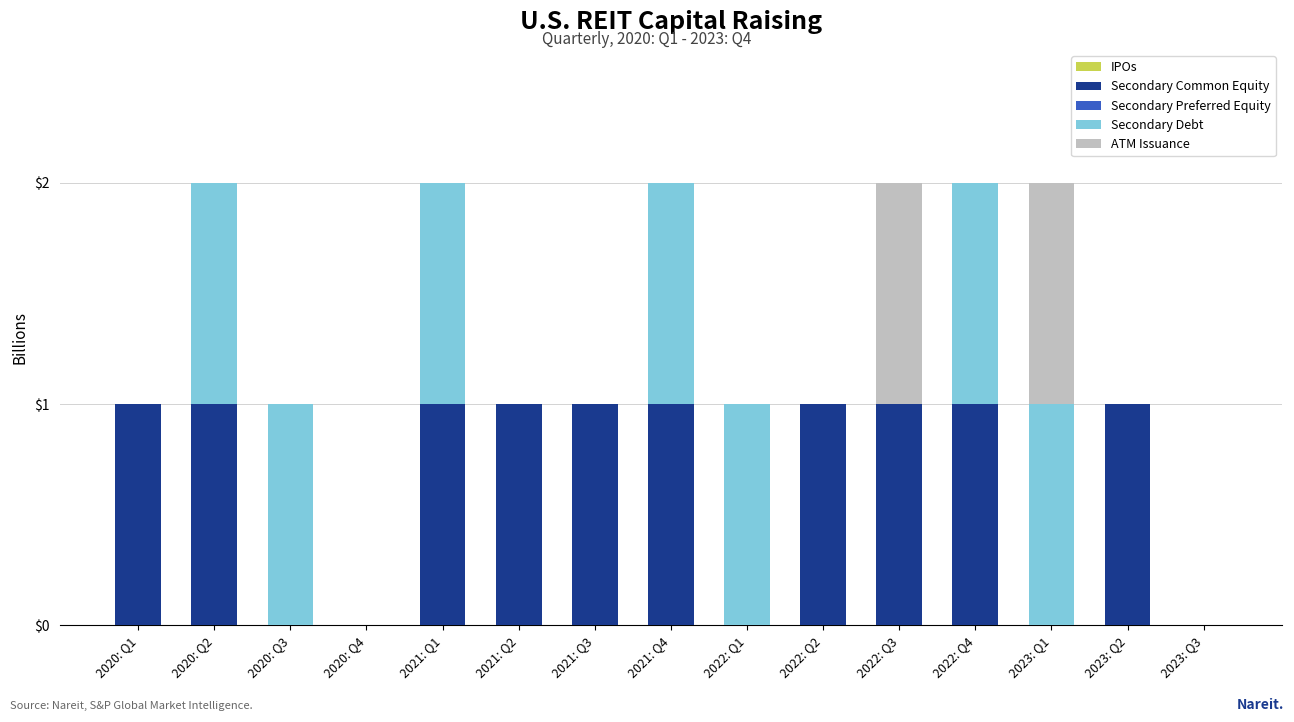

What is the total value across all series at 2021: Q3?

1